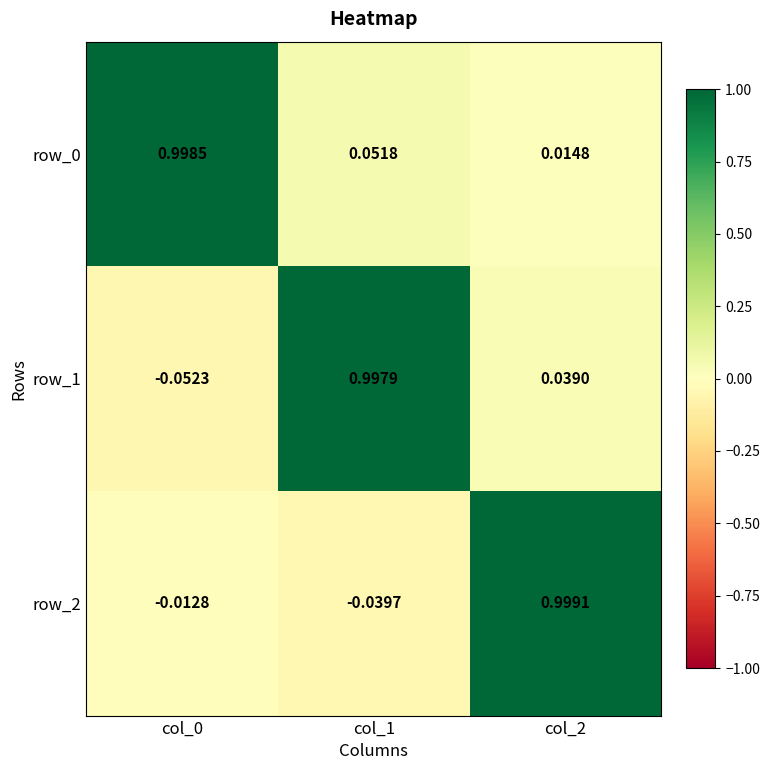

Is the value of row_2 at col_1 greater than the value of row_1 at col_1?

No